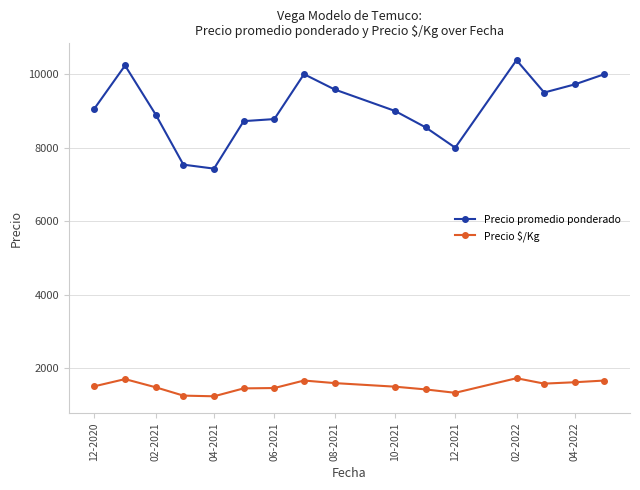

Which series has the widest spread of values?

Precio promedio ponderado